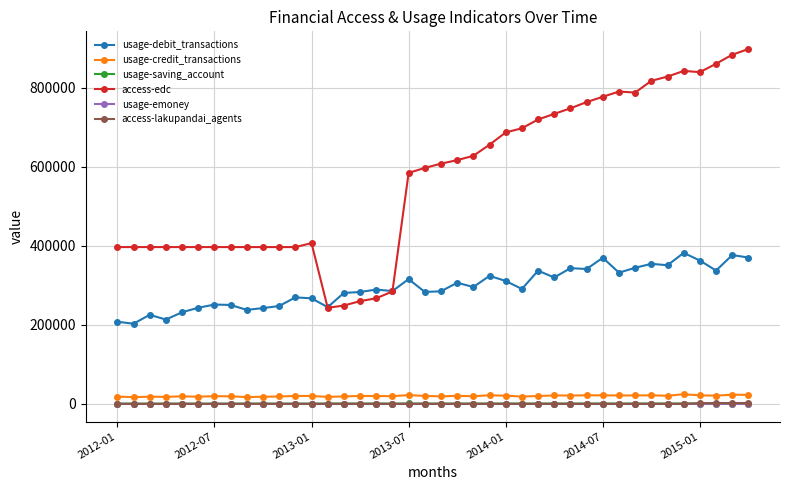

Which series has the widest spread of values?

access-edc